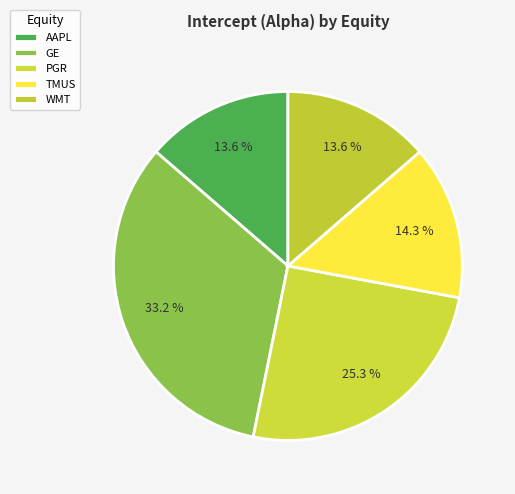

To the nearest percent, what is the difference between the PGR and GE slice percentages?

8%